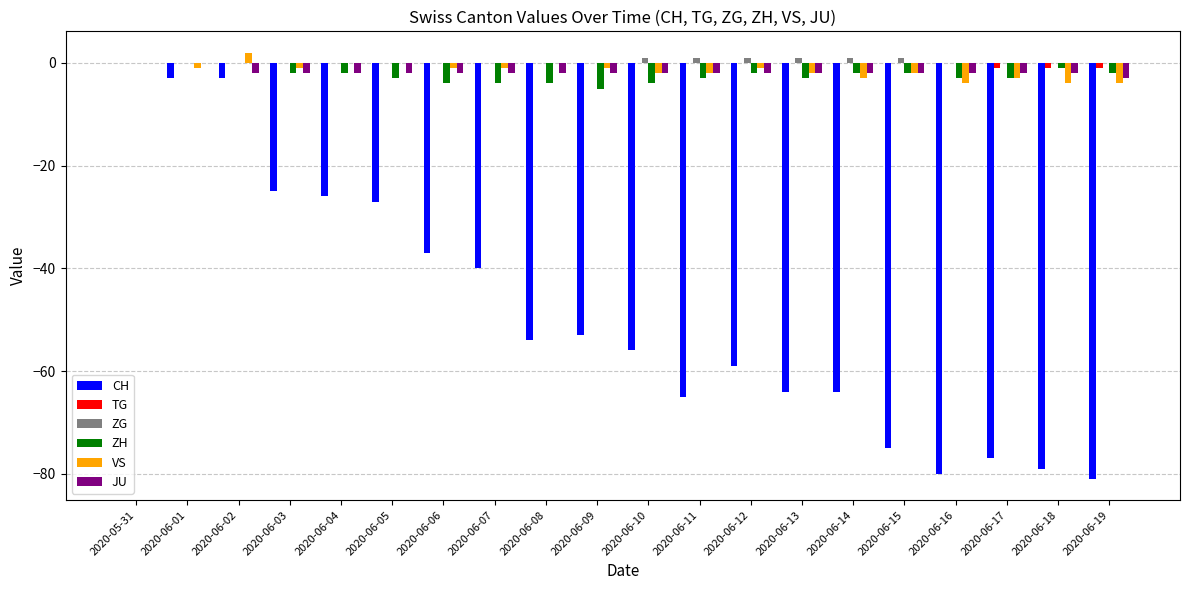

What are all the series names shown in the legend?

CH, TG, ZG, ZH, VS, JU